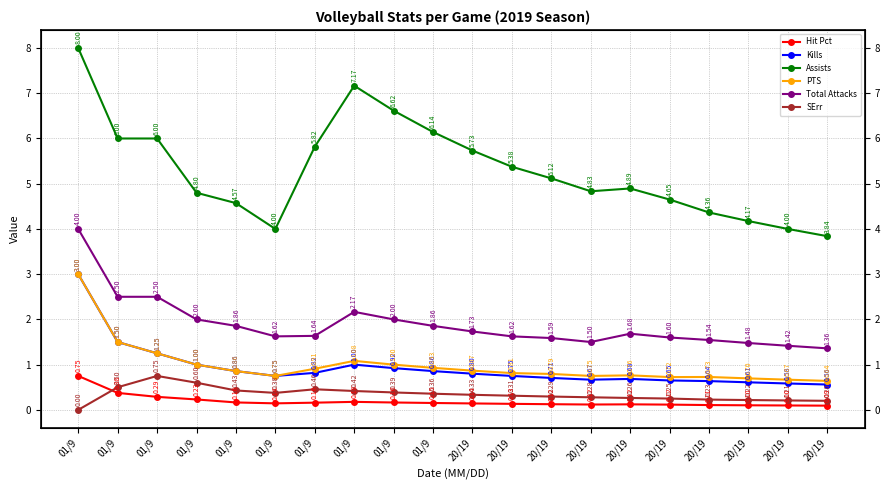

True or false: PTS has more than 2 points higher than both neighbors.

True